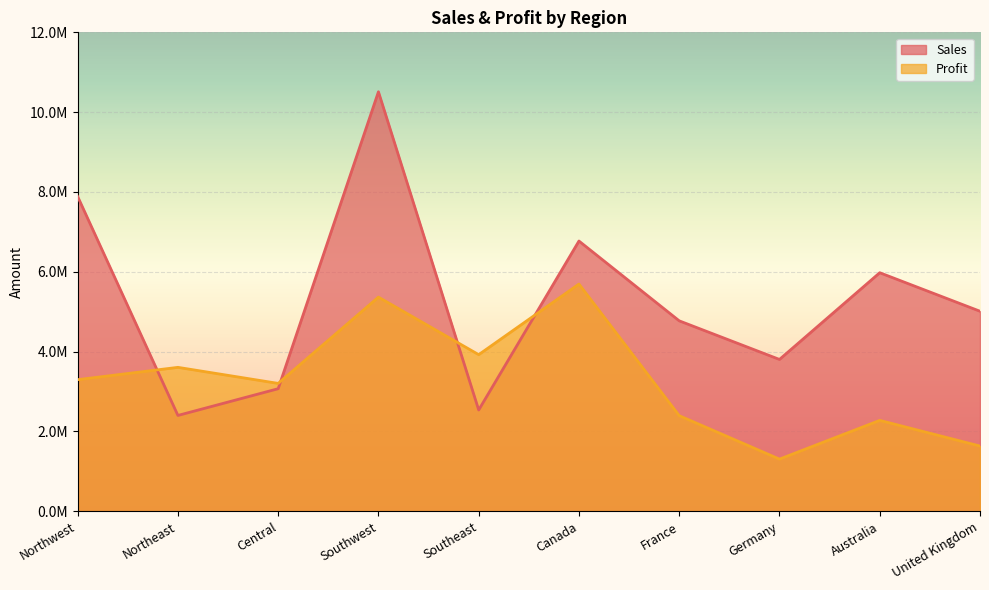

In Profit, how many points are higher than both neighbors (excluding endpoints)?

4